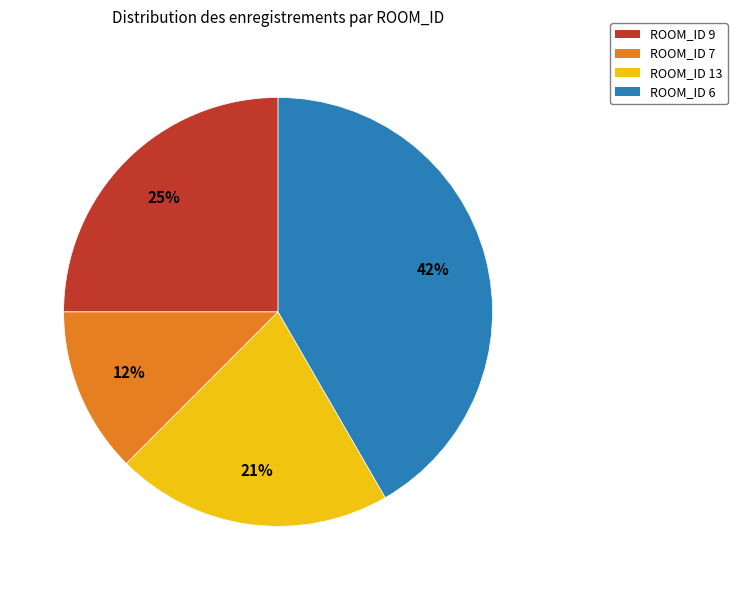

Is it true that ROOM_ID 7 is 18% of the pie?

False